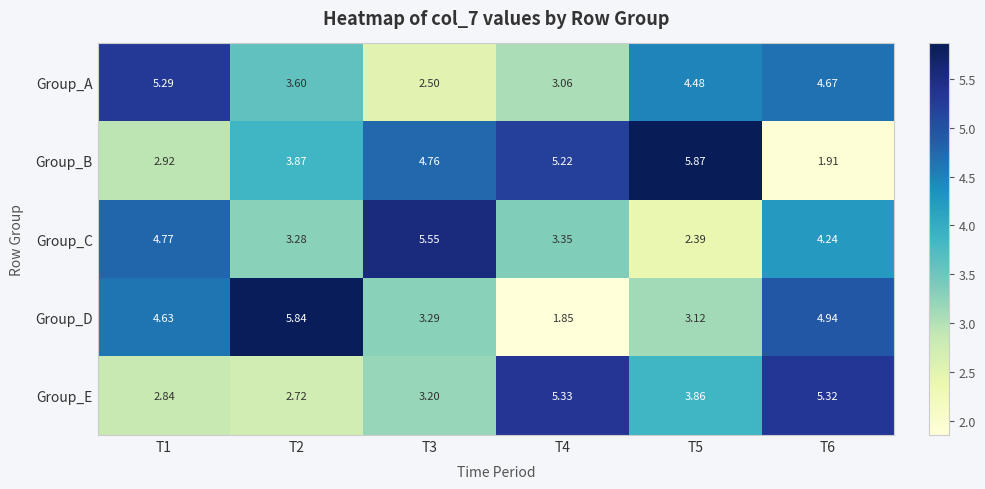

Which series has the largest range (max minus min)?

Group_D